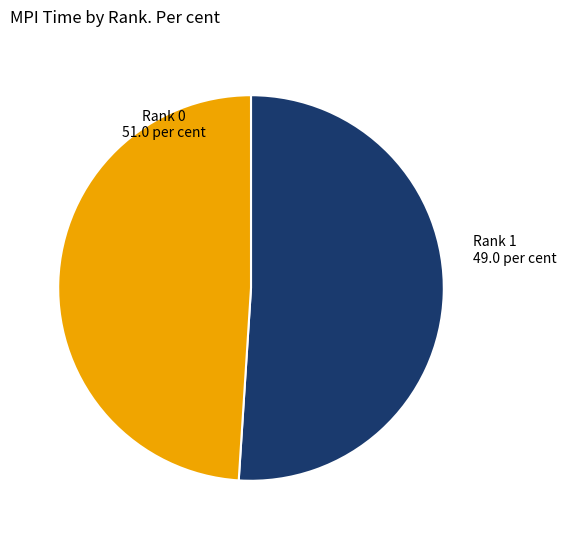

Rank the categories by value from lowest to highest.

Rank 1, Rank 0